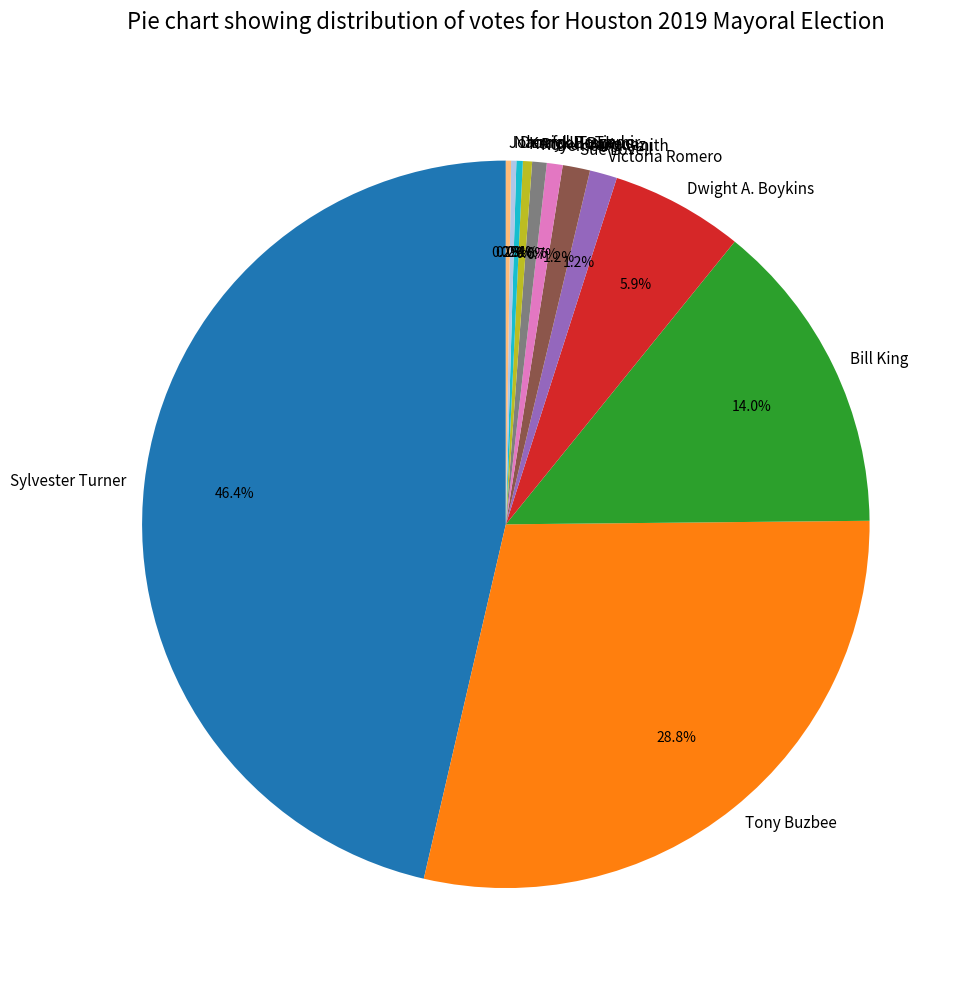

What is the ratio of the value at Dwight A. Boykins to the value at Roy J. Vasquez?

9.1